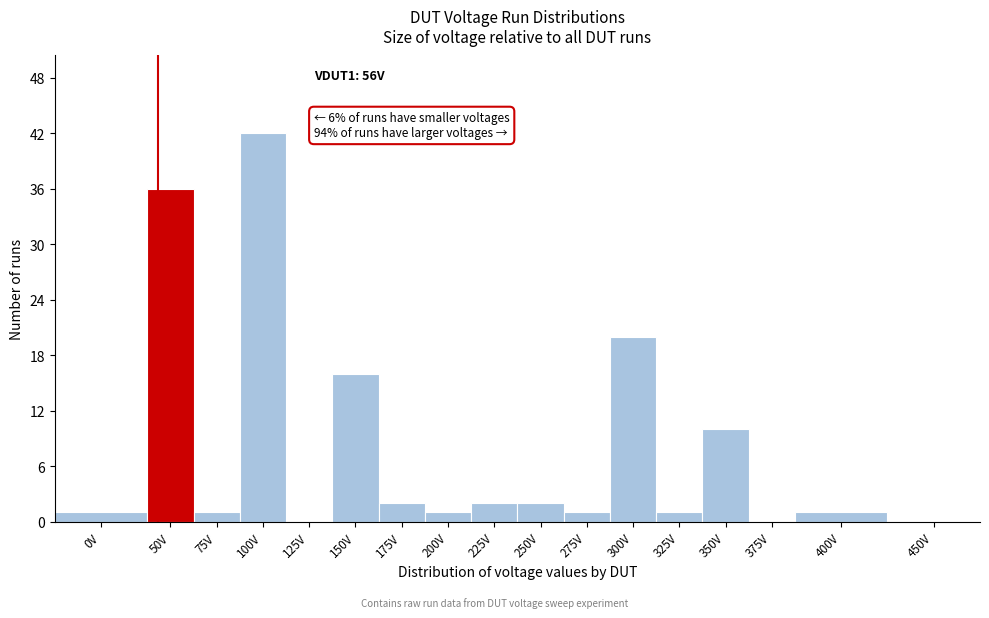

Reading left to right, extract all data points from this chart.

0V=1	50V=36	75V=1	100V=42	125V=0	150V=16	175V=2	200V=1	225V=2	250V=2	275V=1	300V=20	325V=1	350V=10	375V=0	400V=1	450V=0